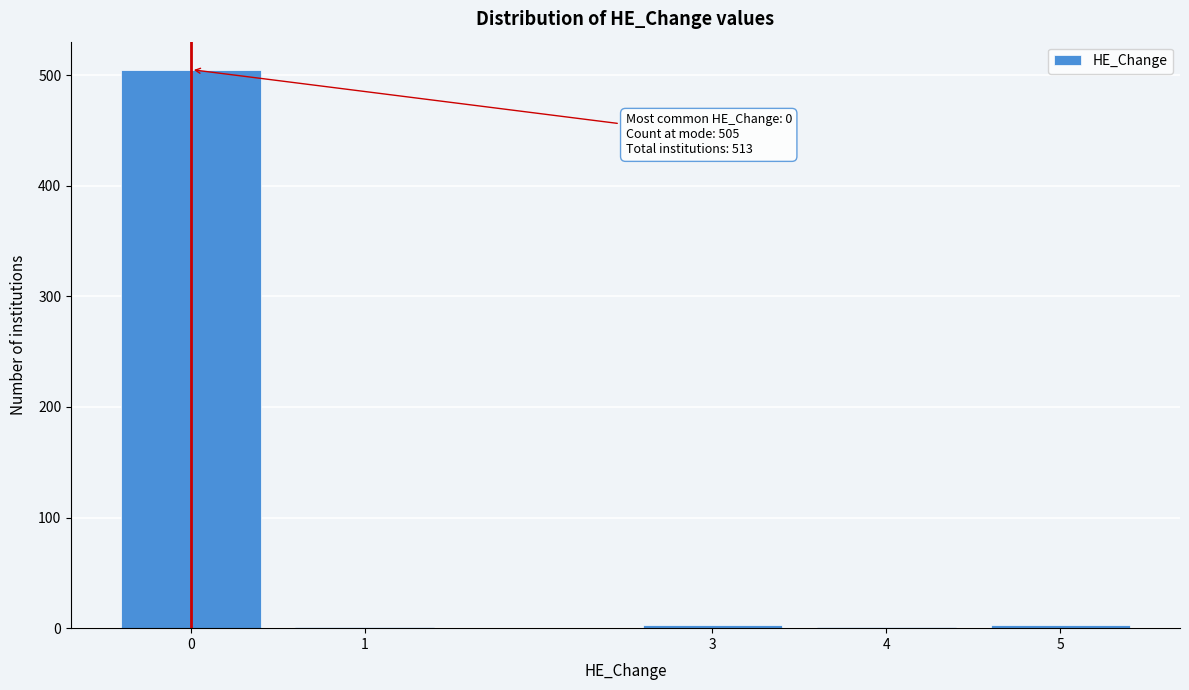

What is the sum of all values?

513